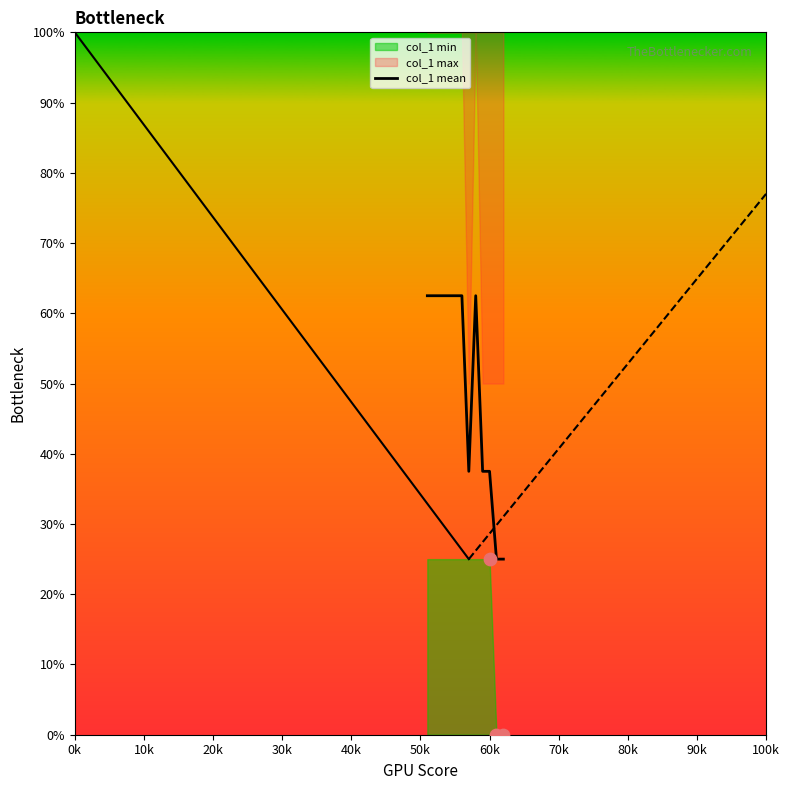

What is the lowest value of the col_1 mean series?

25.0